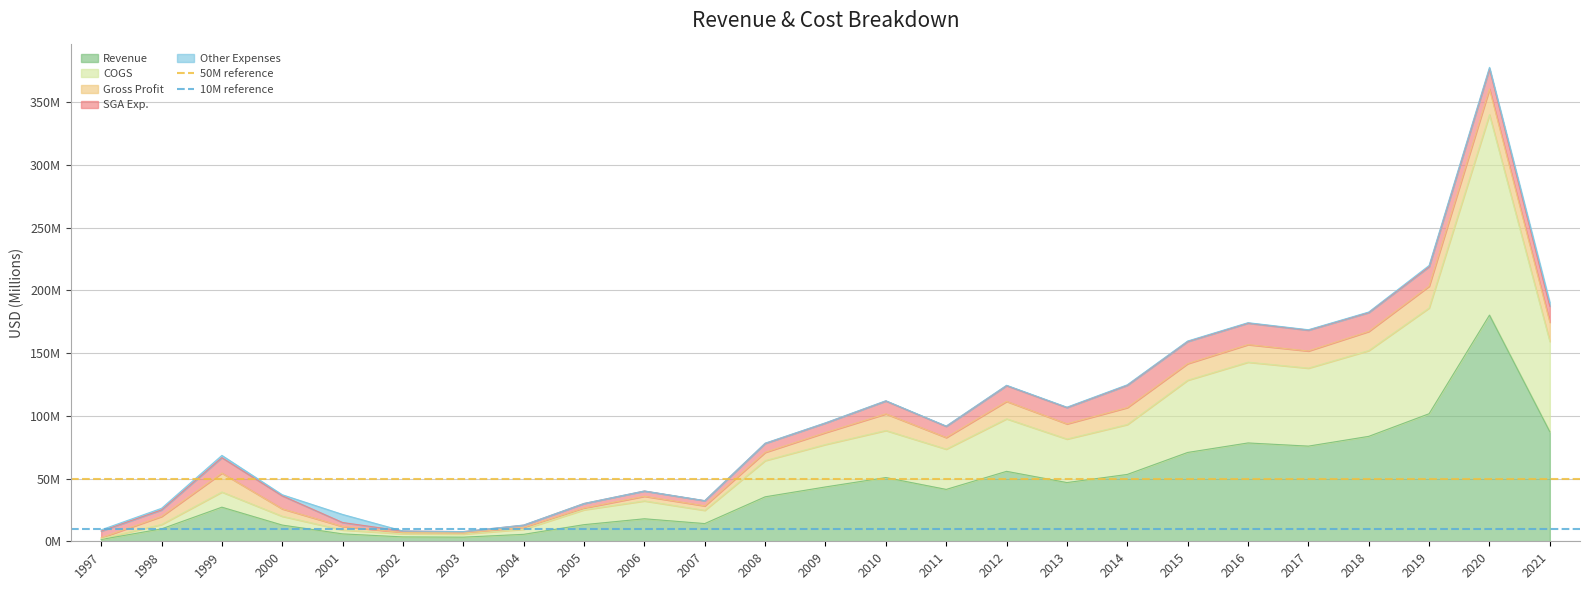

What is the value of the 50M reference point at the 2nd from the left?

50